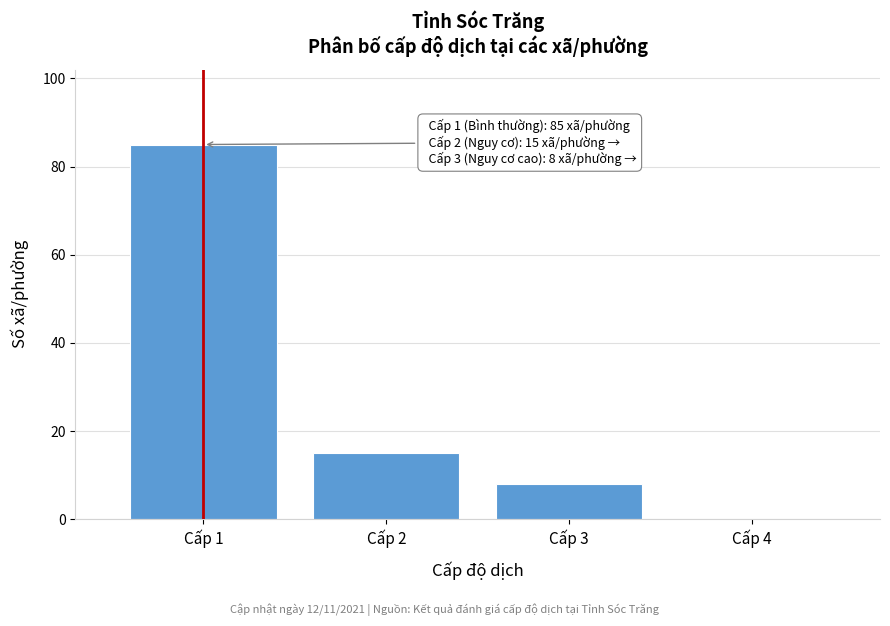

Reading left to right, list all the values displayed in this chart.

Cấp 1=85	Cấp 2=15	Cấp 3=8	Cấp 4=0